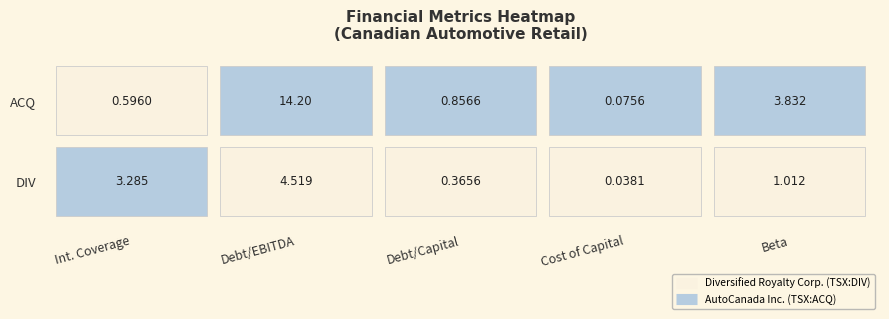

Which series has the largest range (max minus min)?

AutoCanada Inc. (TSX:ACQ)